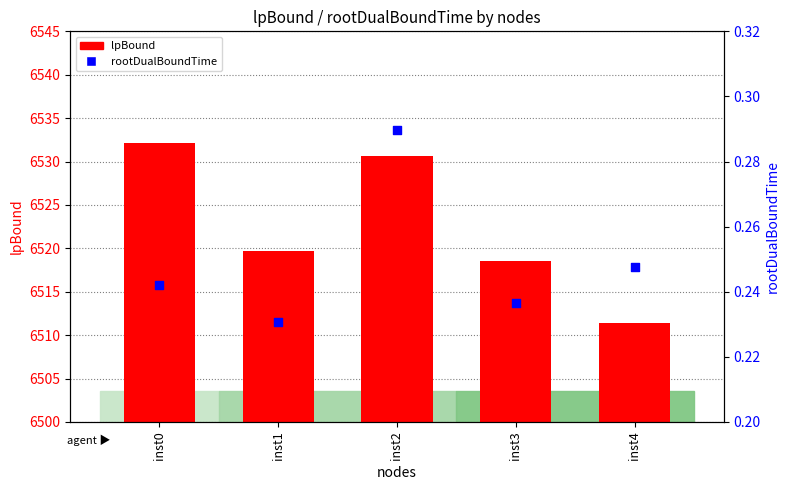

Which series has the largest Y range (max minus min)?

lpBound